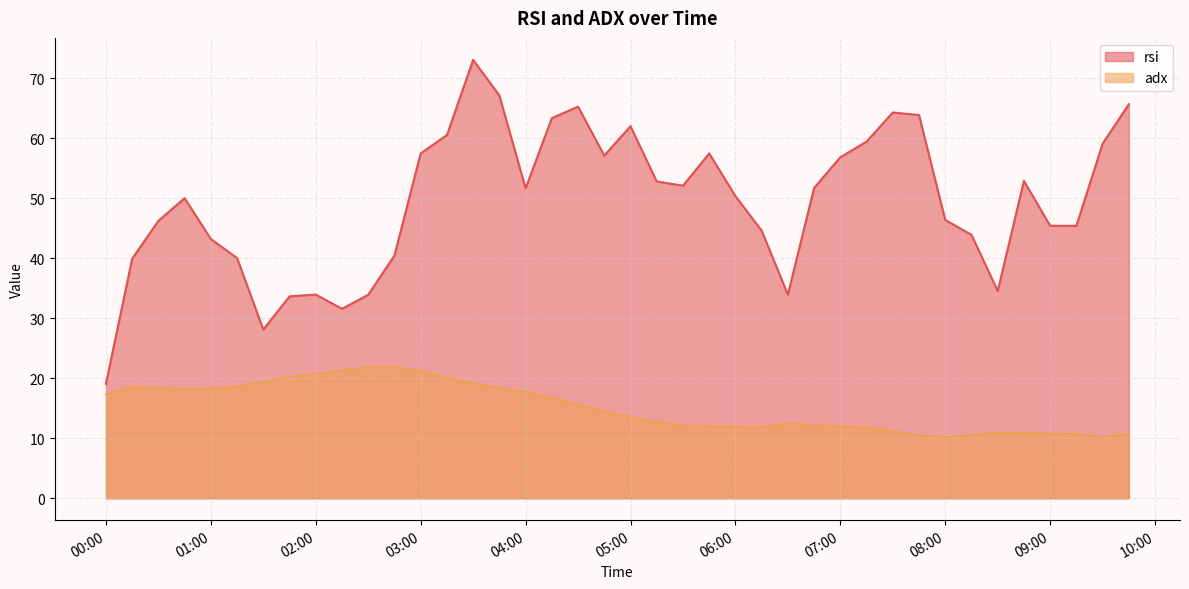

What is the difference between the rsi values at 08:00 and 01:00?

3.2